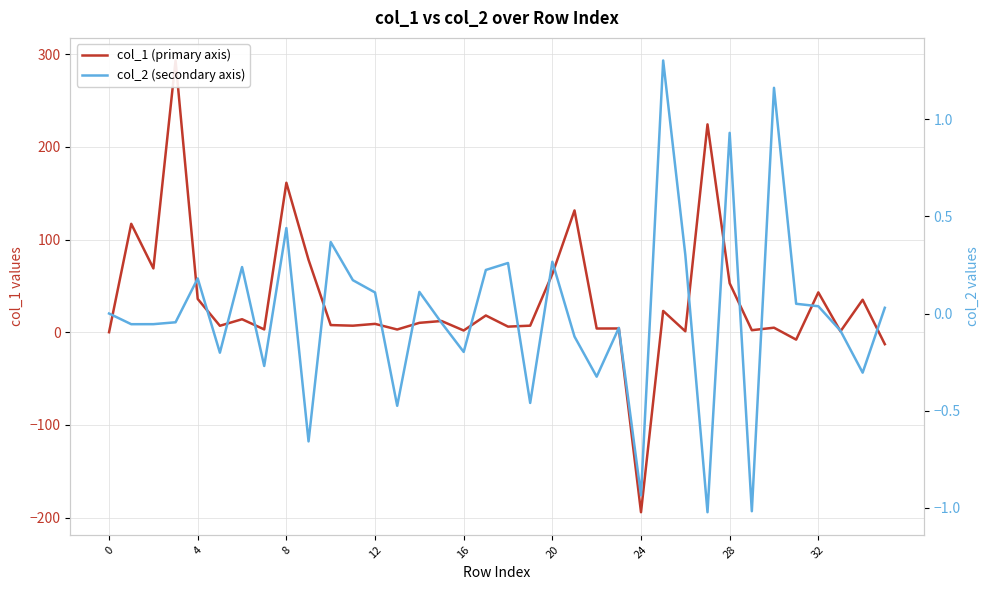

What value does the col_2 (secondary axis) series have at 26?

0.3